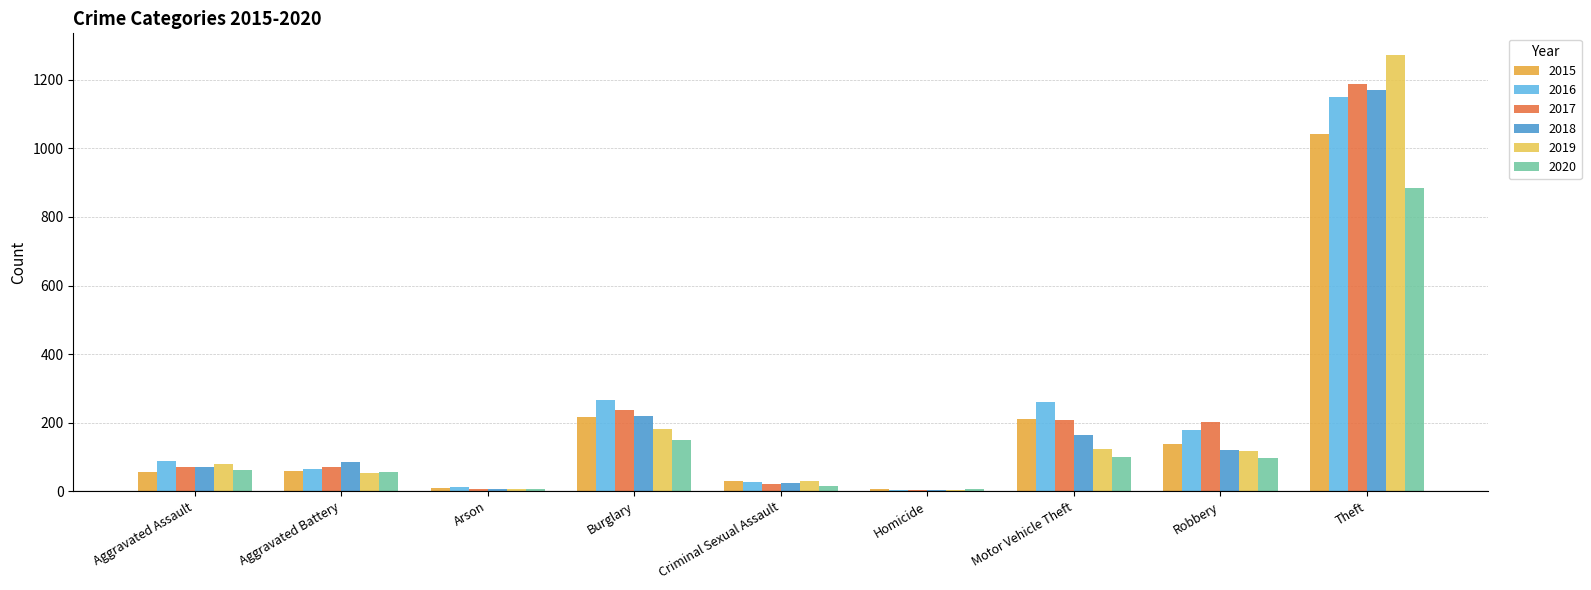

Which series has the largest range (max minus min)?

2019